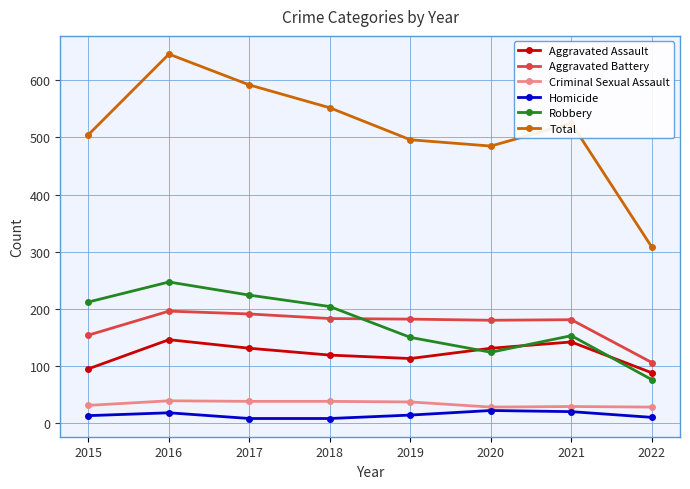

Which category has the highest value across all series?

2016